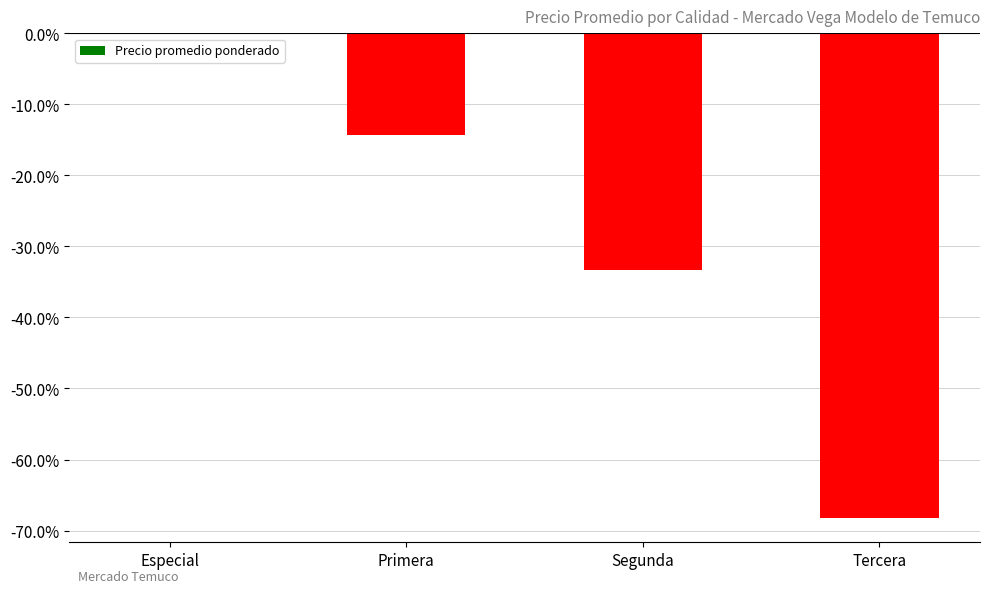

Rank the categories by value from highest to lowest.

Especial, Primera, Segunda, Tercera